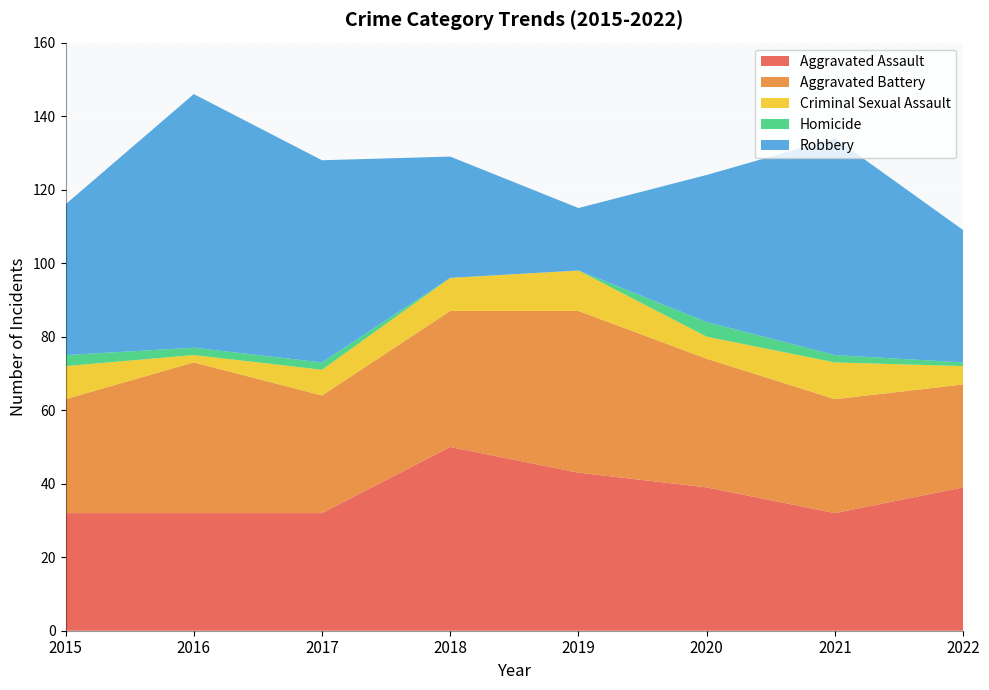

What is the difference between the maximum and minimum values in the Homicide series?

4